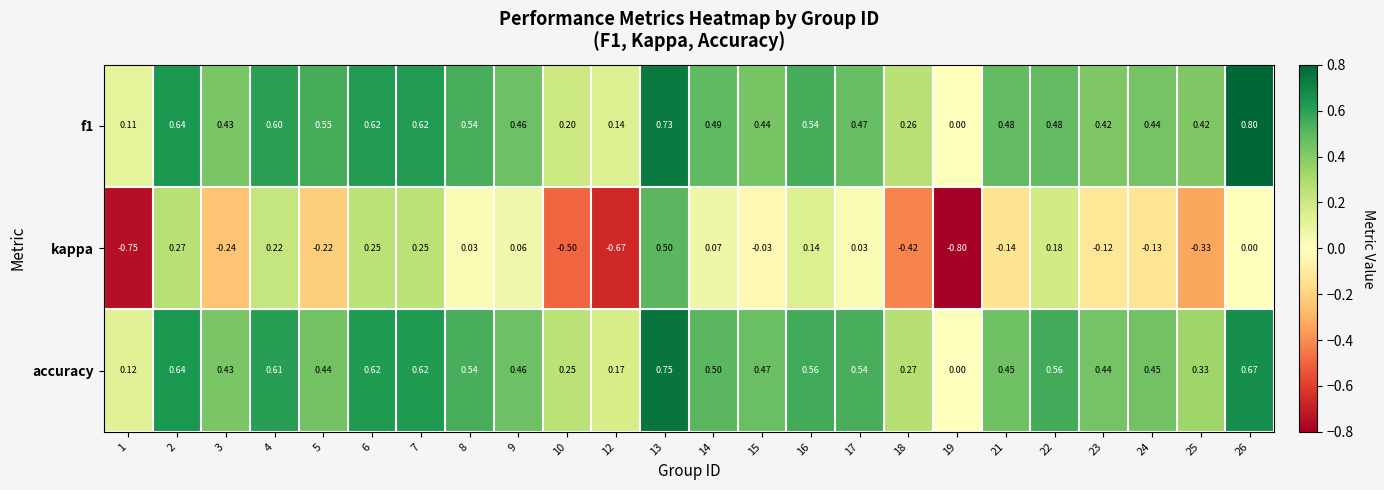

Which series changed the most between 8 and 12?

kappa